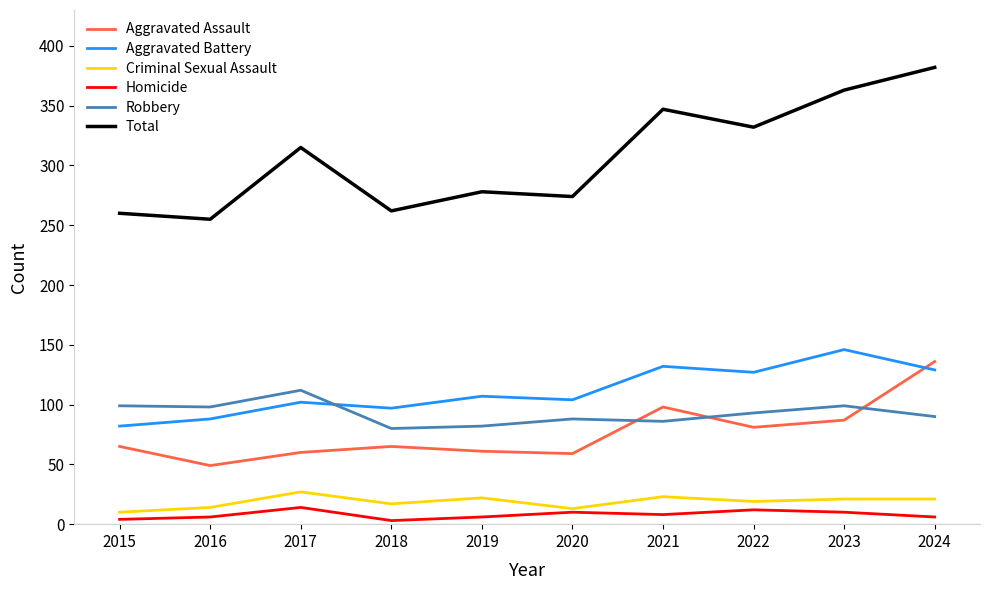

What is the sum of the Criminal Sexual Assault values at 2023 and 2015?

31